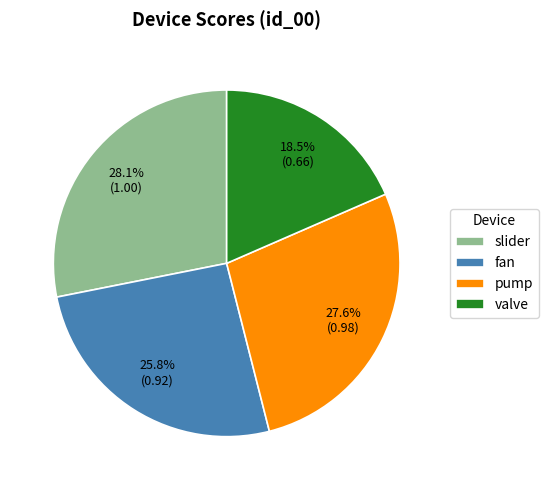

Count the number of slices in the pie.

4